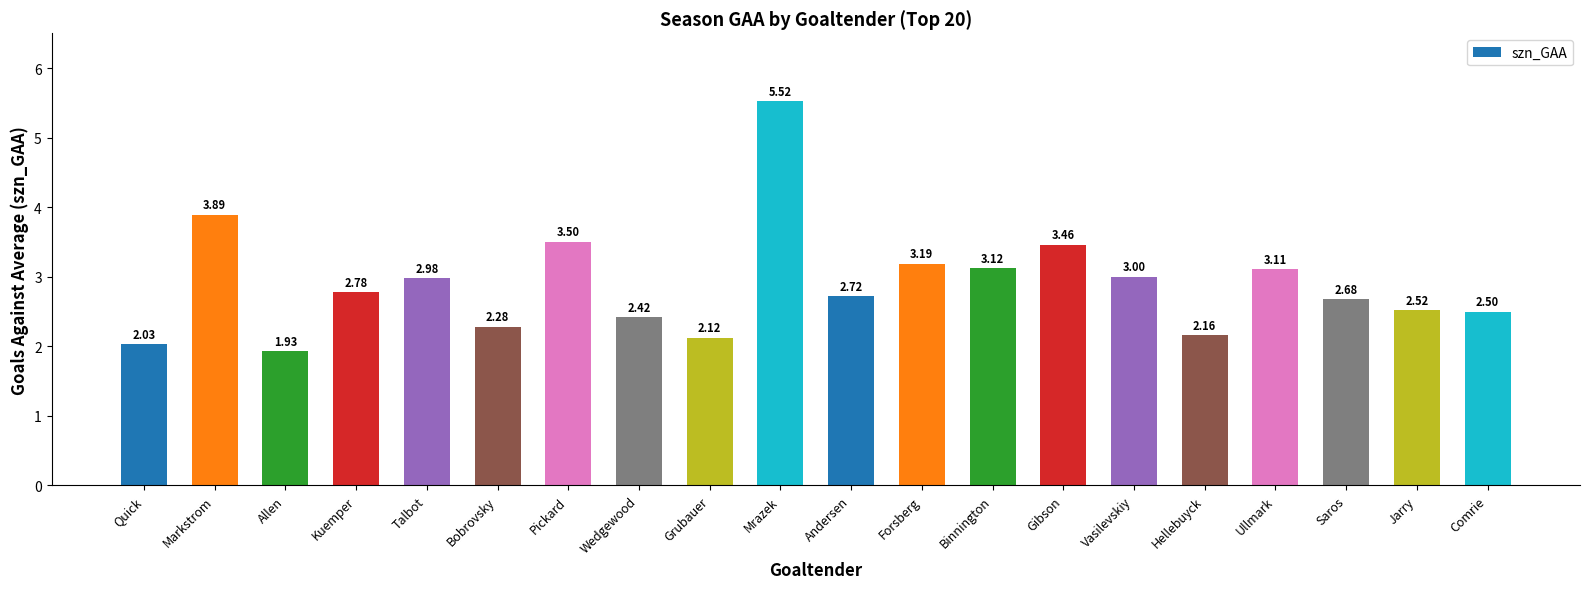

How many data points are above 2?

19